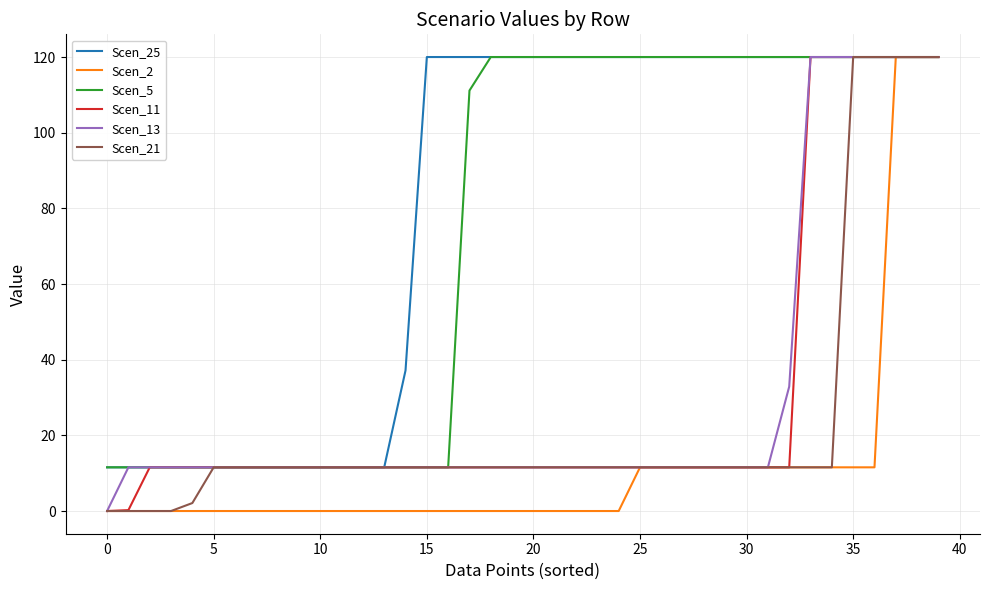

Does the chart have visible grid lines?

Yes